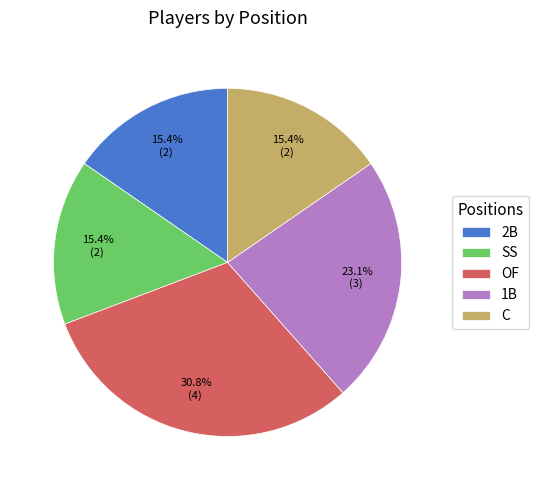

Is there any slice that represents more than half of the pie?

No